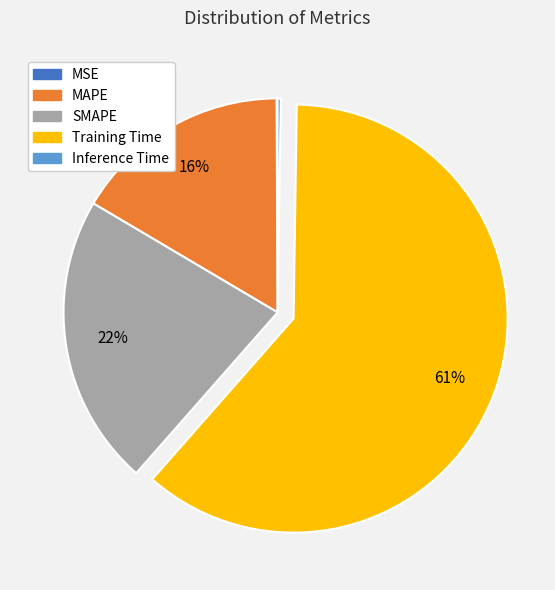

Combined, do MAPE and Training Time account for over 50%?

Yes